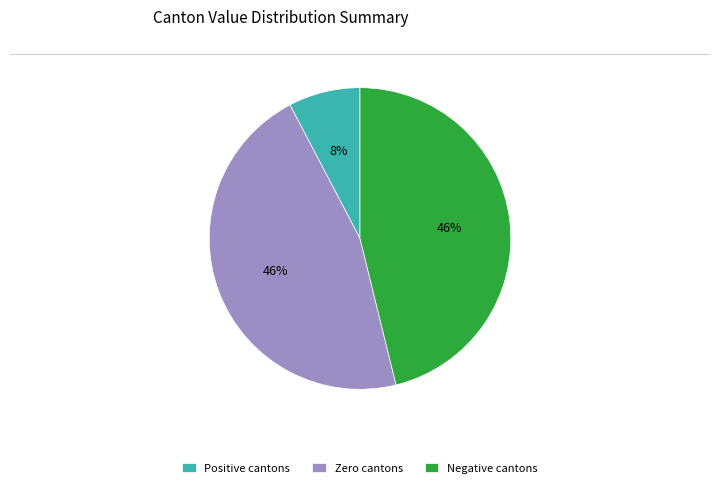

Which slice is the smallest?

Positive cantons